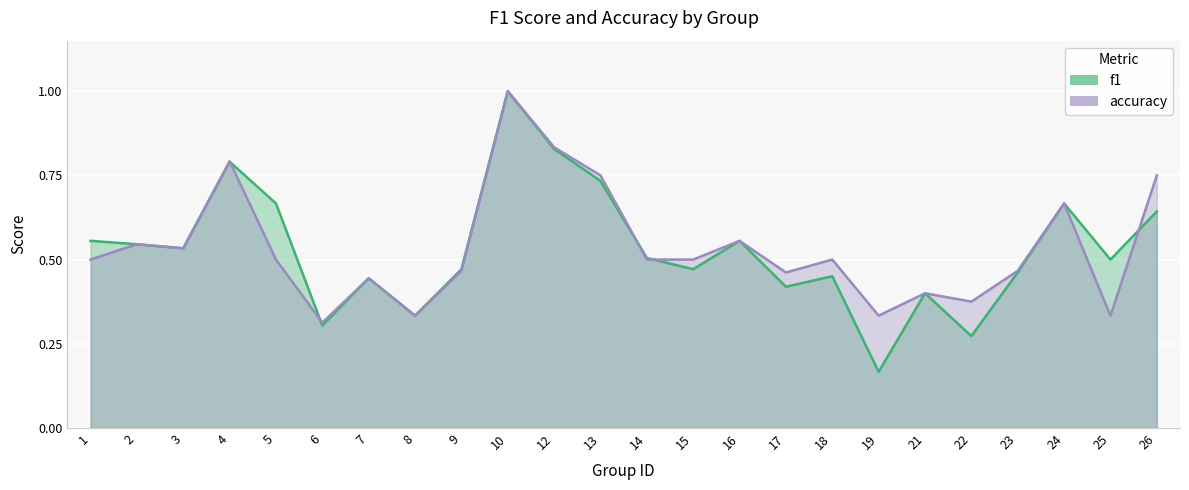

What value does the accuracy series have at 26?

0.8